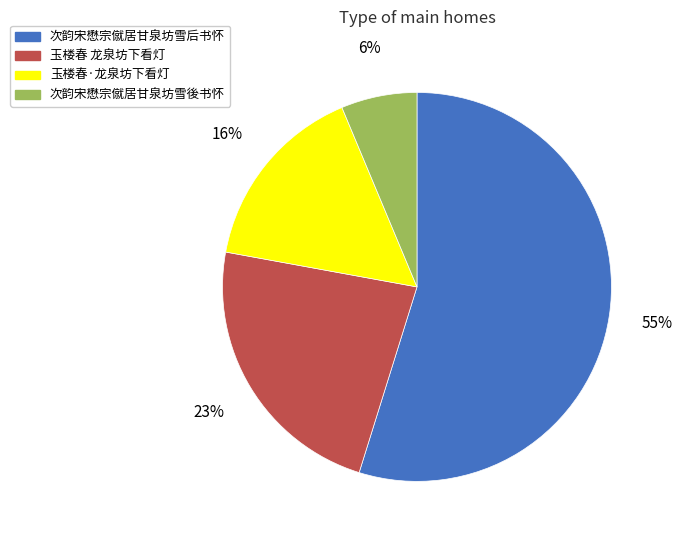

To the nearest percent, what percentage of the pie is 次韵宋懋宗僦居甘泉坊雪后书怀?

55%